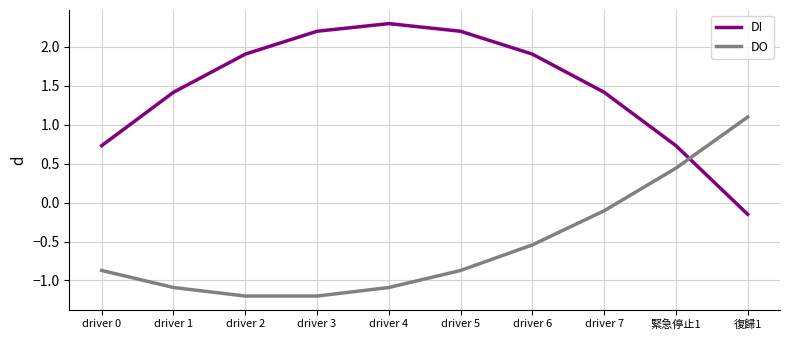

Which series has the largest total across all categories?

DI